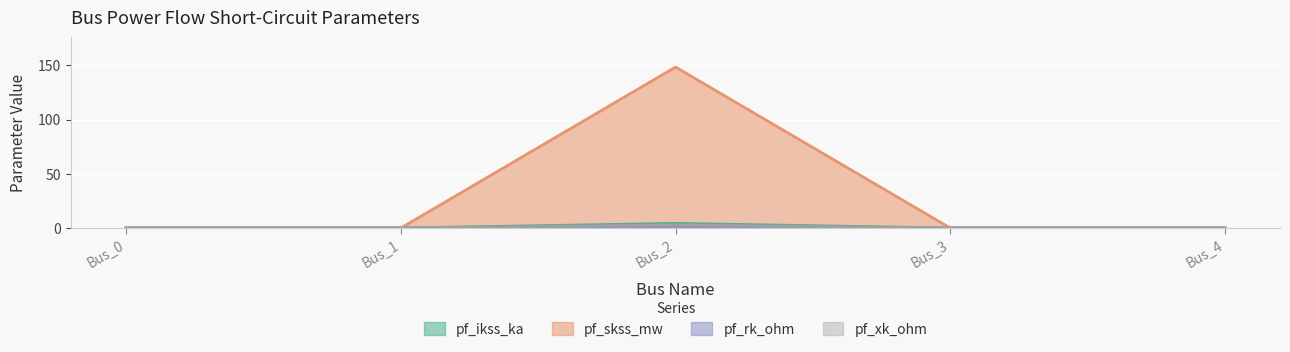

Reading left to right, transcribe all the data shown in this chart.

pf_ikss_ka: 0.0	0.0	2.9	0.0	0.0
pf_skss_mw: 0.0	0.0	148.4	0.0	0.0
pf_rk_ohm: 0.0	0.0	0.6	0.0	0.0
pf_xk_ohm: 0.0	0.0	4.3	0.0	0.0